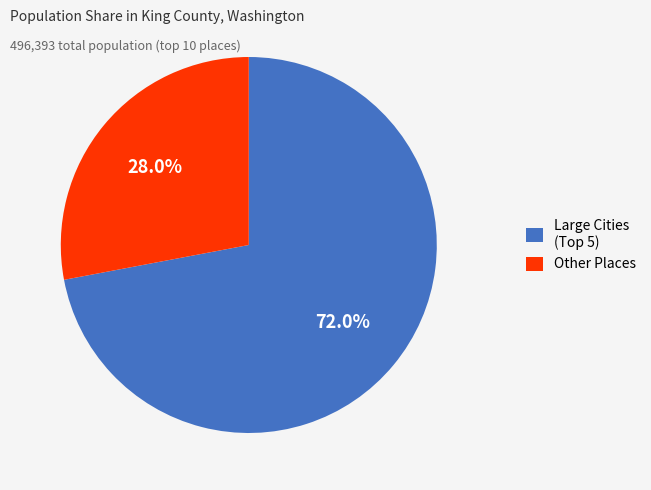

What is the majority slice?

Large Cities (Top 5)